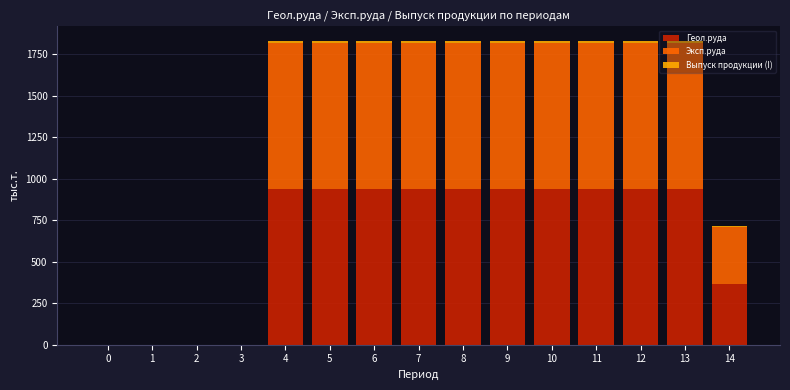

The value of Геол.руда at 11 is 641.6. True or false?

False